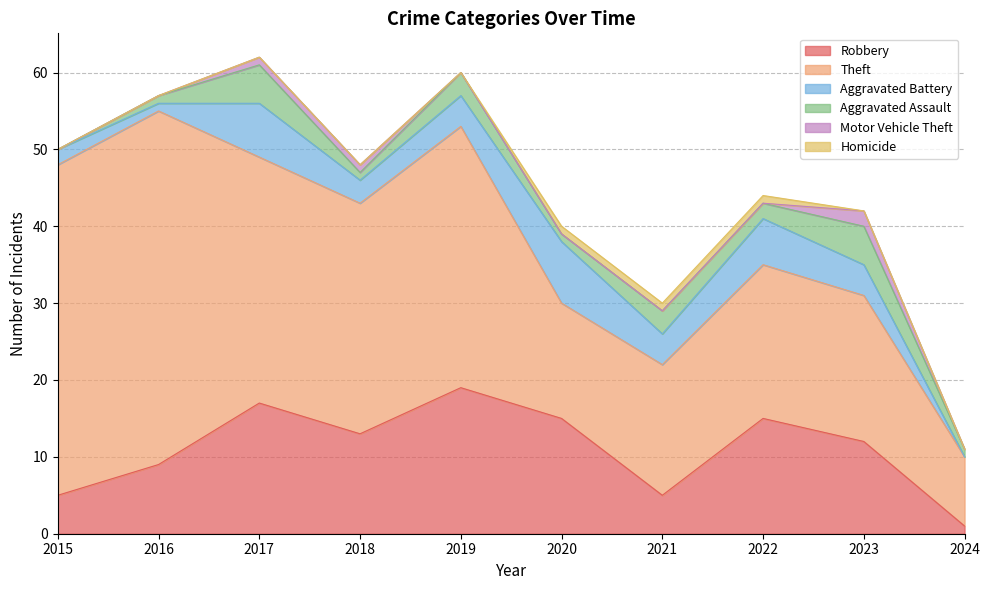

True or false: Robbery and Motor Vehicle Theft cross at least once.

False